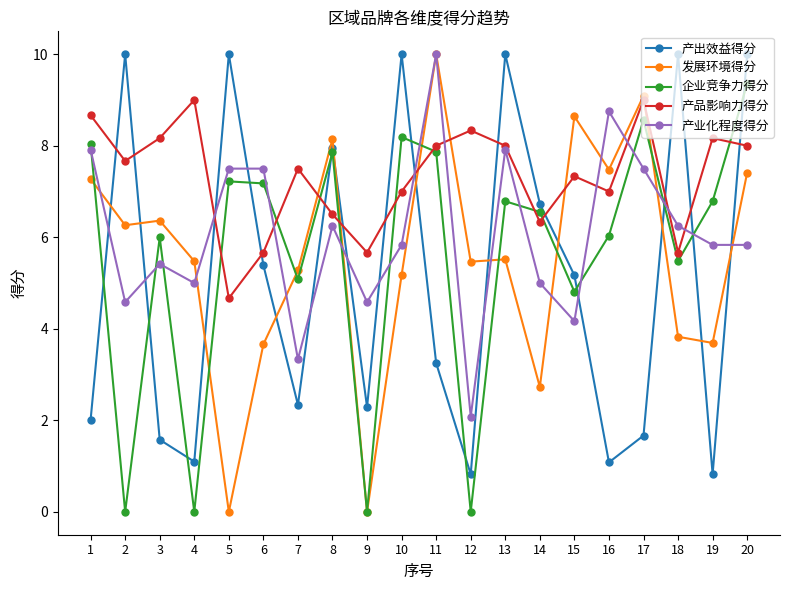

Between 2 and 6, which series saw the biggest shift?

企业竞争力得分